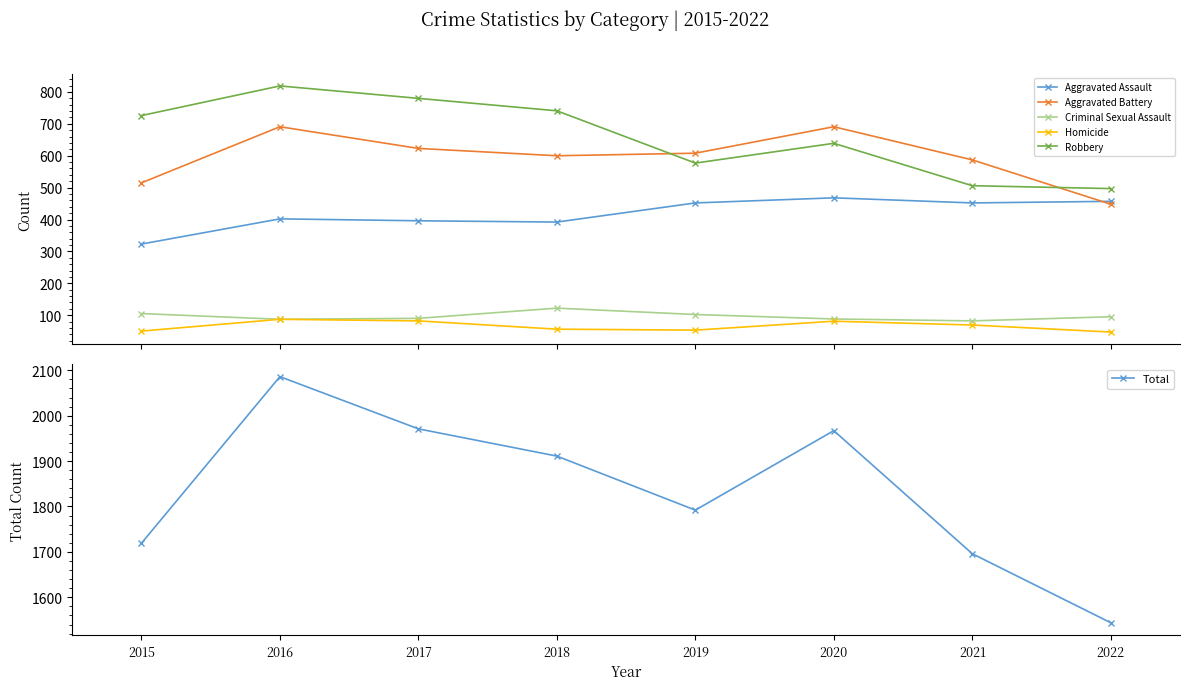

How many data points does each series have?

8